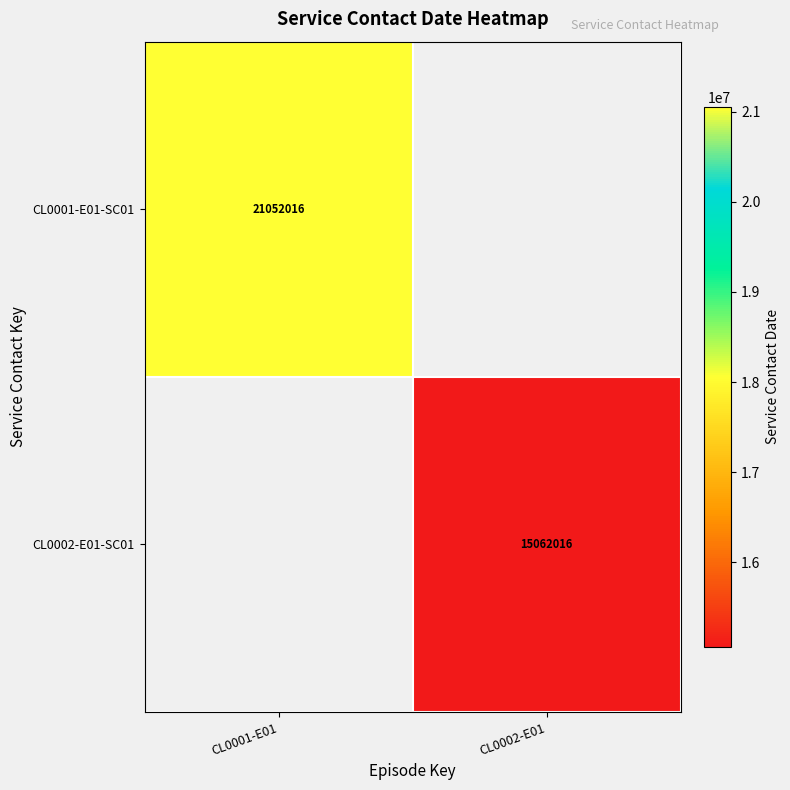

At which category is the sum across all series the highest?

CL0001-E01